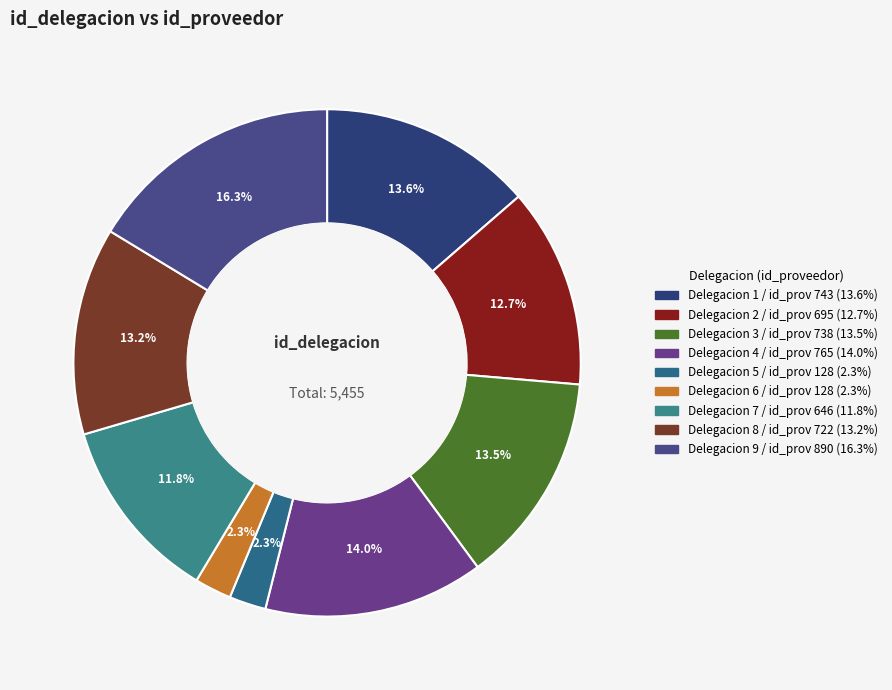

How many segments does this pie chart have?

9